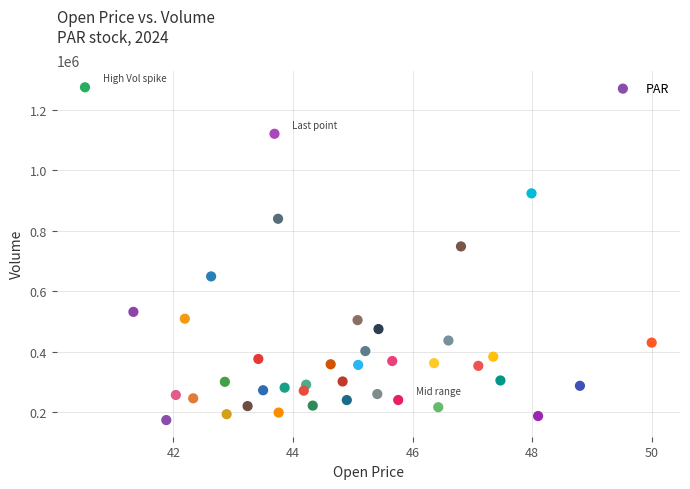

What is the range of Y values (max minus min)?

1099000